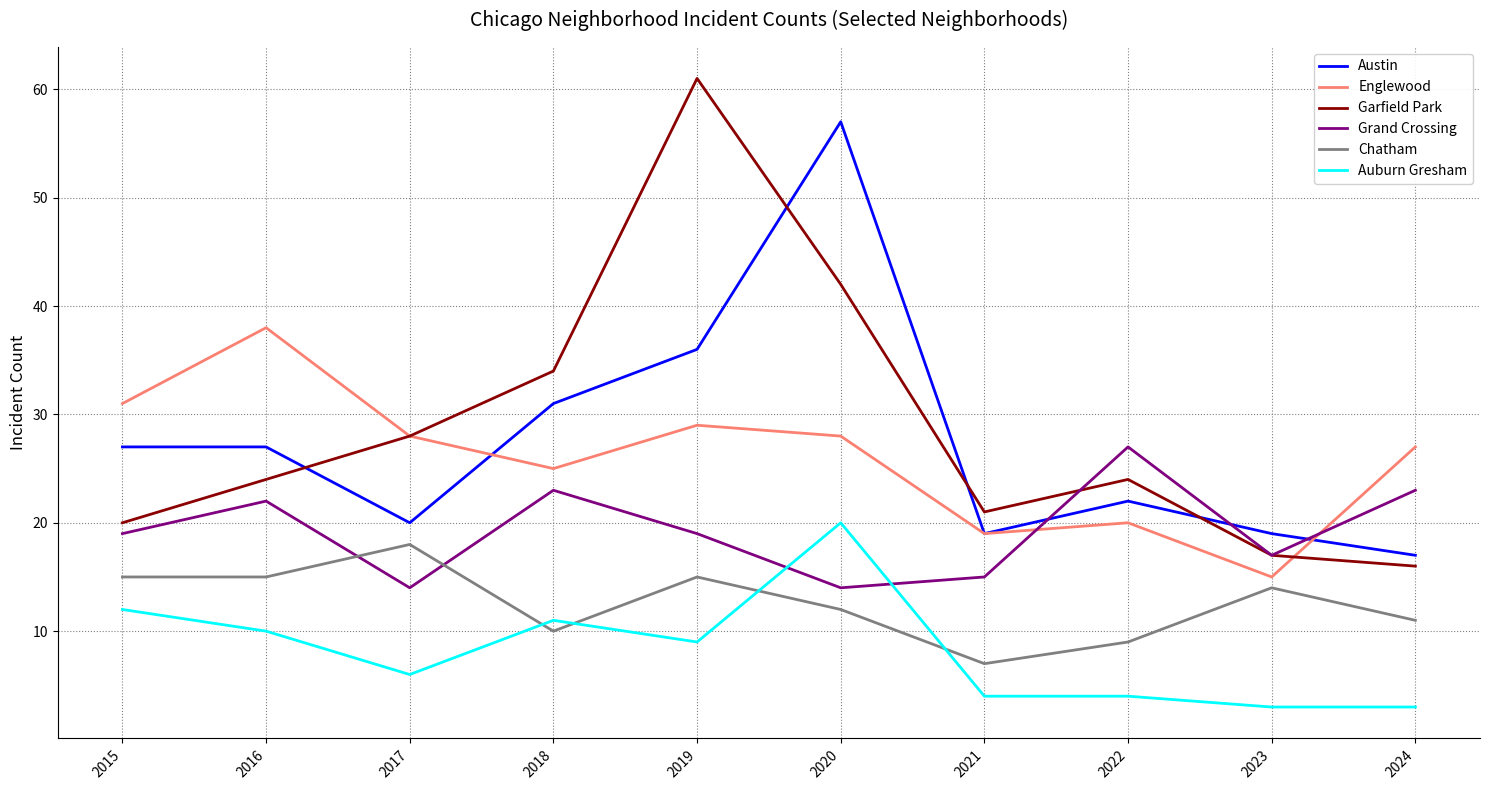

True or false: Grand Crossing and Austin intersect in this chart.

True